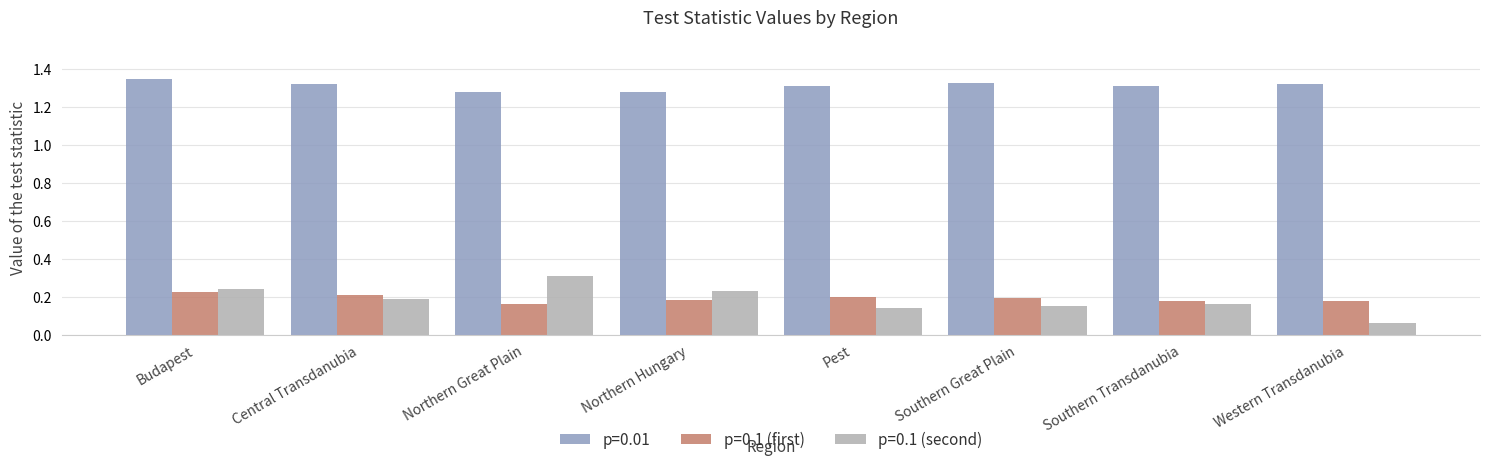

Which series changed the most between Southern Great Plain and Western Transdanubia?

p=0.1 (second)